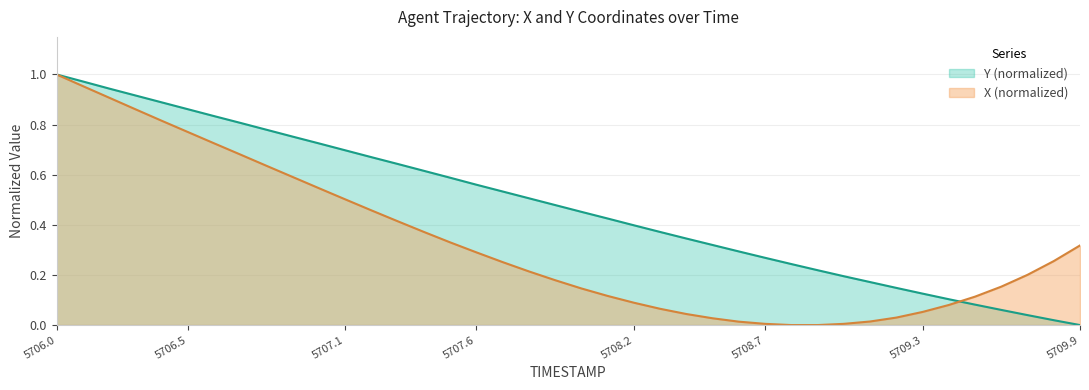

After their last crossing, which series has the higher values: X or Y?

X